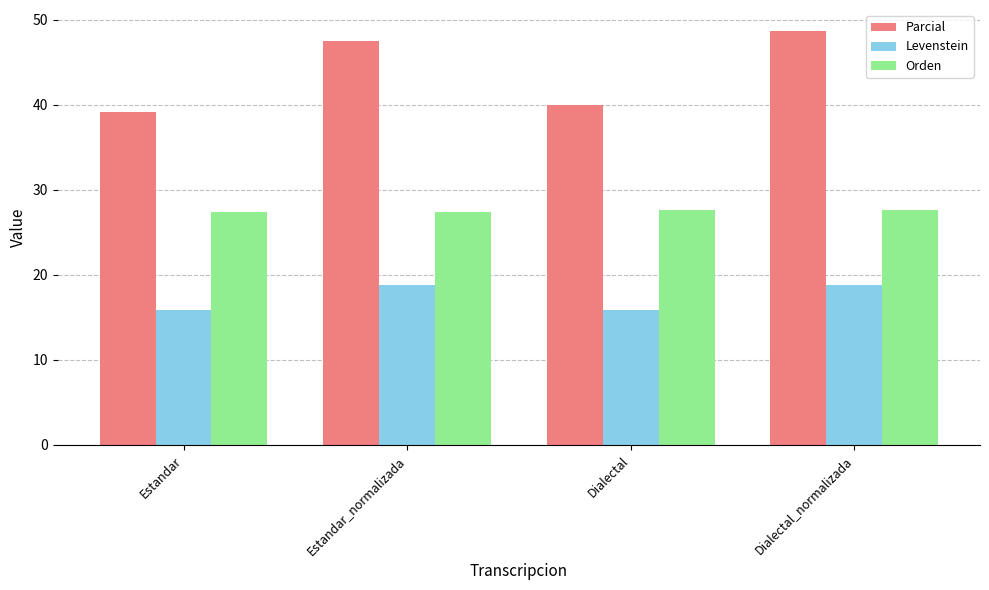

What is the difference between the highest and lowest values at Dialectal?

24.1